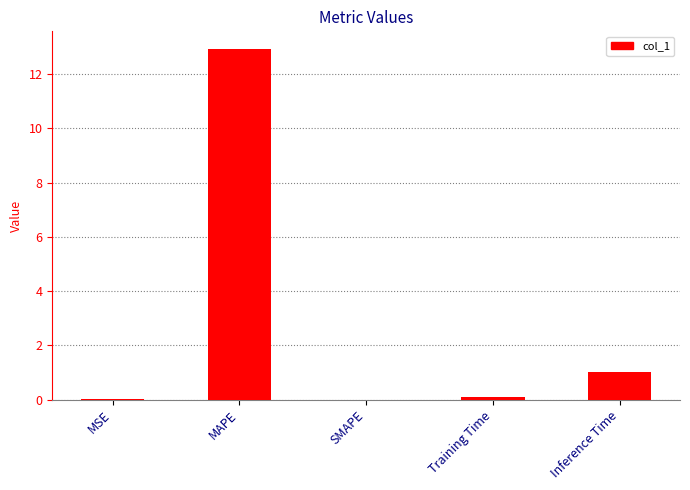

Does the chart contain stacked bars?

No